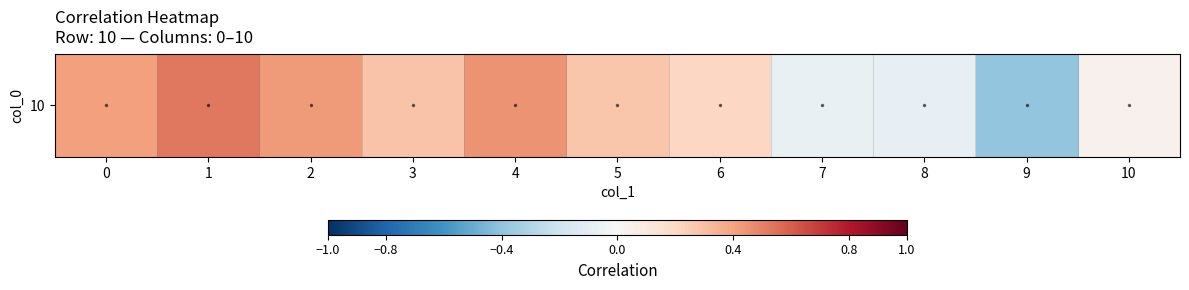

How many values are below zero?

3